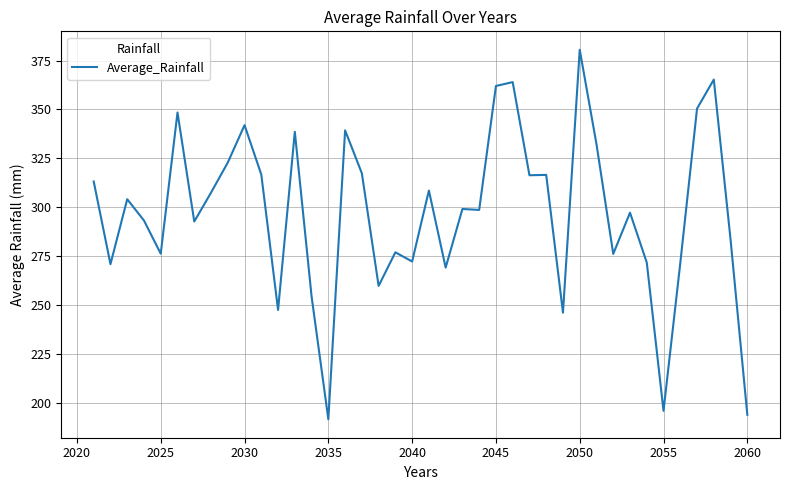

What is the minimum value shown in the chart?

191.4